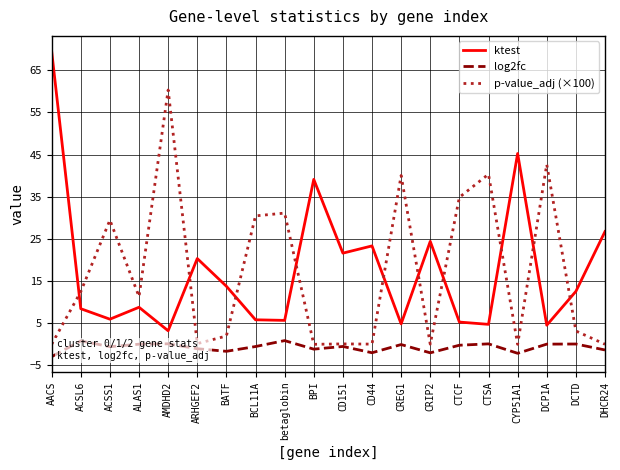

Which category has the highest value in the ktest series?

AACS